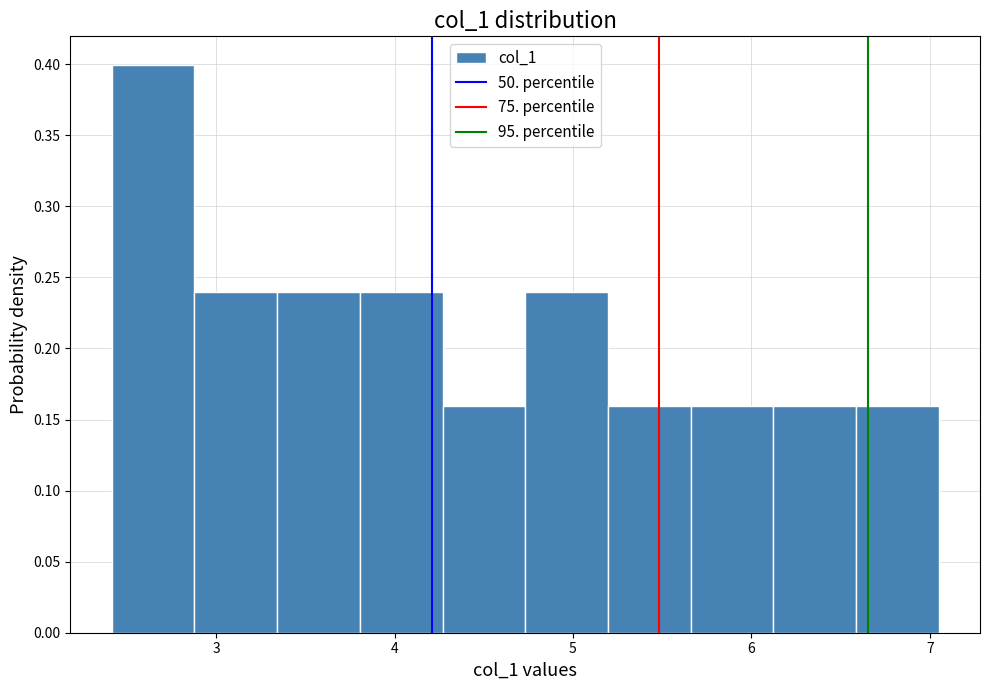

Over which range of the x-axis is the bar tallest?

2.4 to 2.9